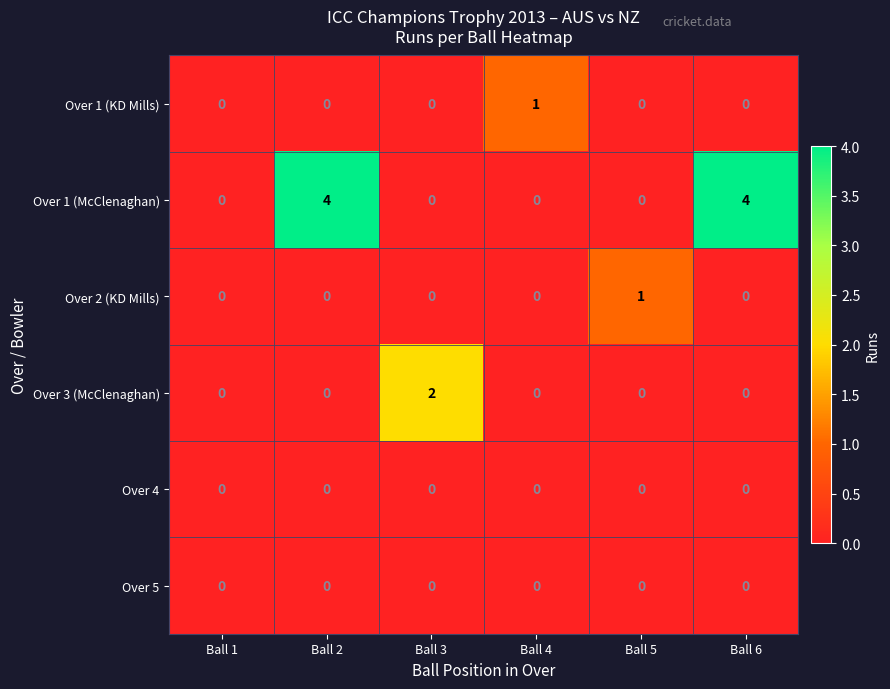

Which series has the largest total across all categories?

Over 1 (McClenaghan)